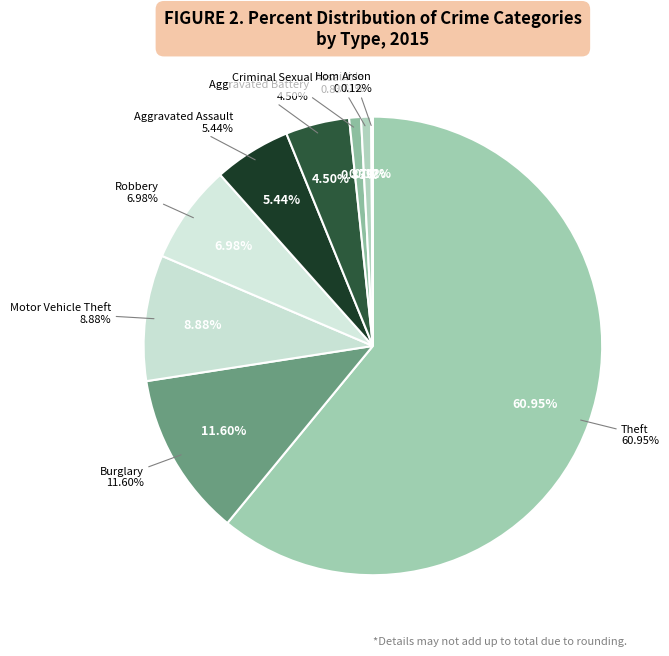

To the nearest percent, what is the difference between the largest and smallest slice percentages?

61%